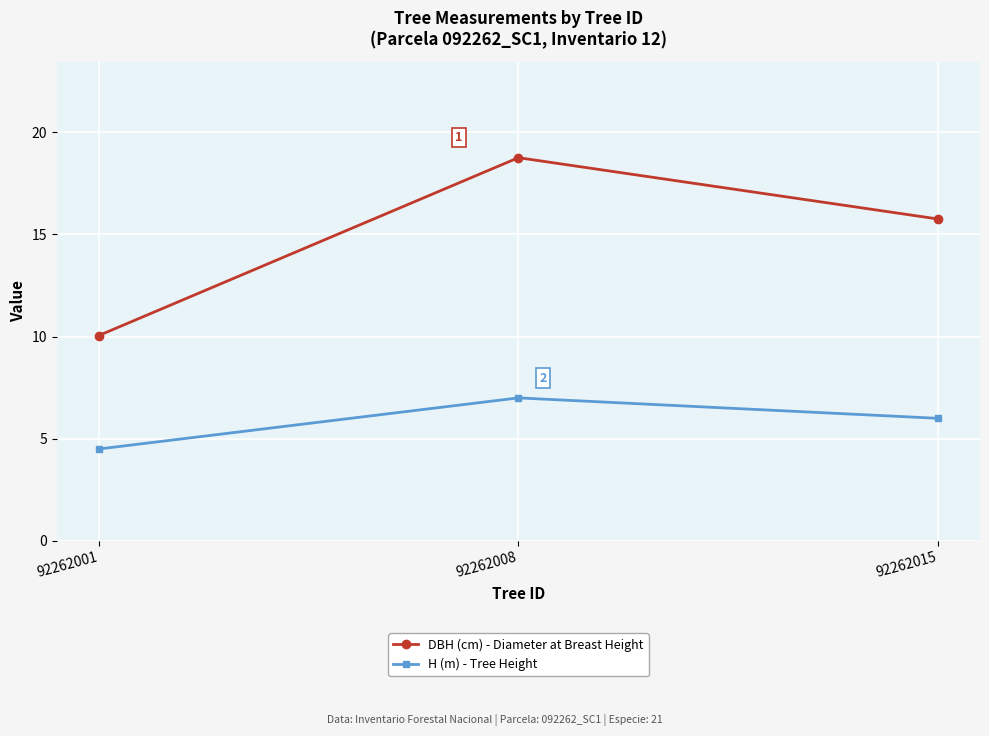

What is the value of the H (m) - Tree Height point at the 1st from the left?

4.5